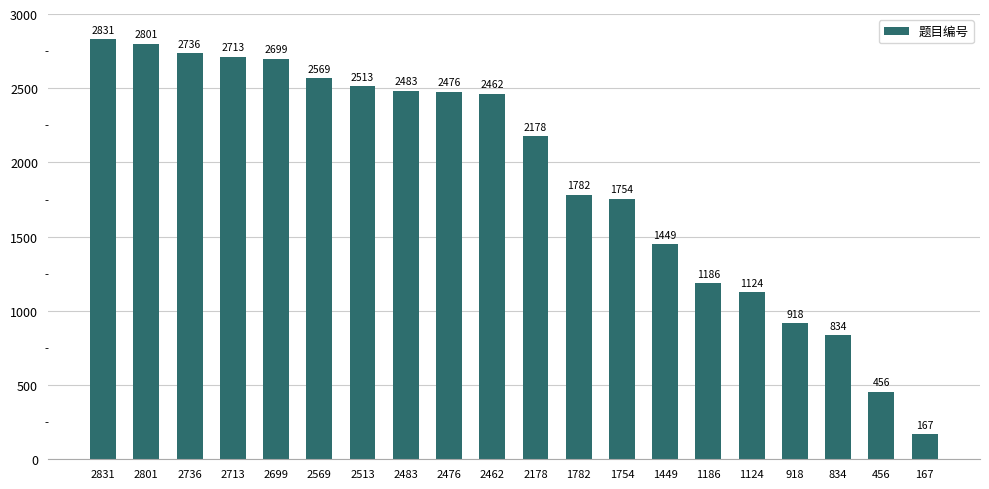

Reading left to right, list all the values displayed in this chart.

2831=2831	2801=2801	2736=2736	2713=2713	2699=2699	2569=2569	2513=2513	2483=2483	2476=2476	2462=2462	2178=2178	1782=1782	1754=1754	1449=1449	1186=1186	1124=1124	918=918	834=834	456=456	167=167